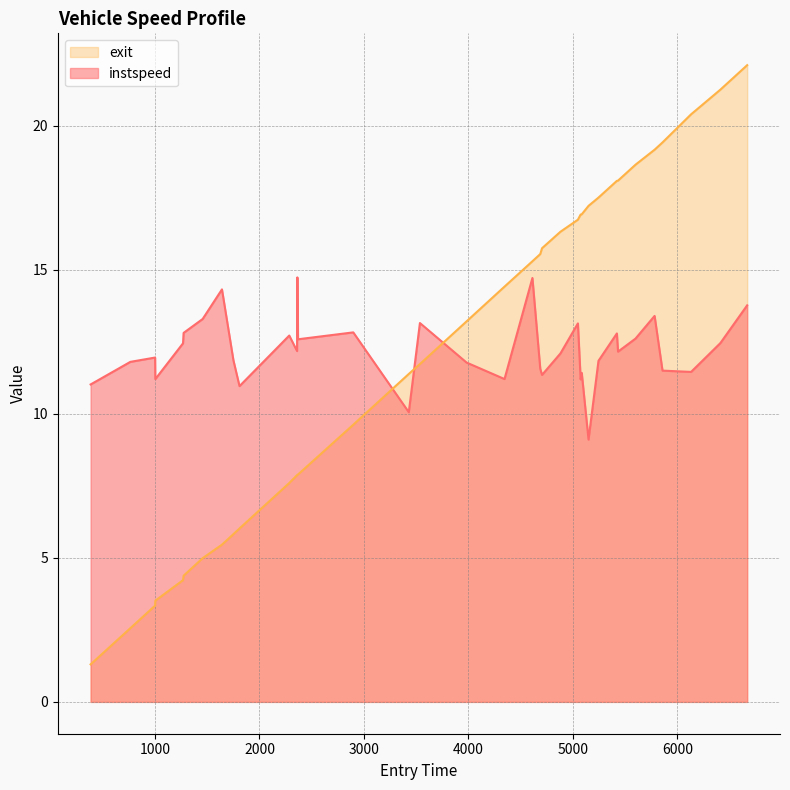

How many intersections are there between exit and instspeed?

3